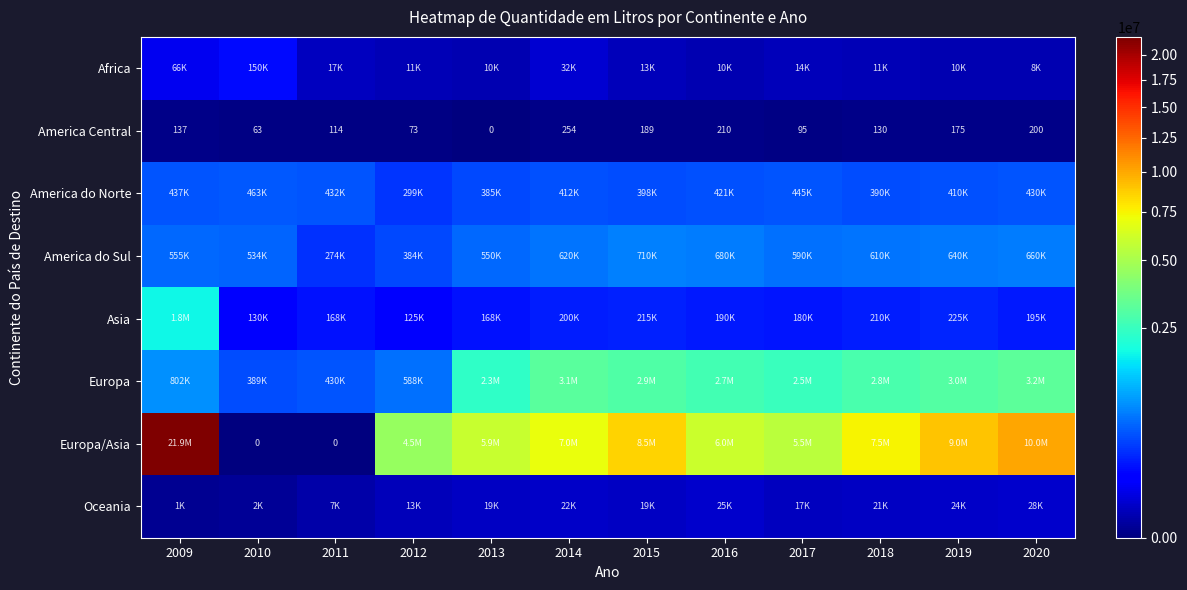

True or false: America Central has a value of 153 at 2014.

False